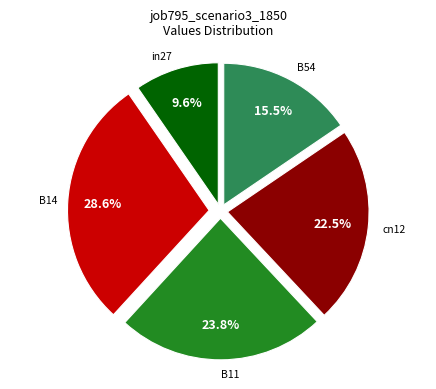

How many slices are in this pie chart?

5